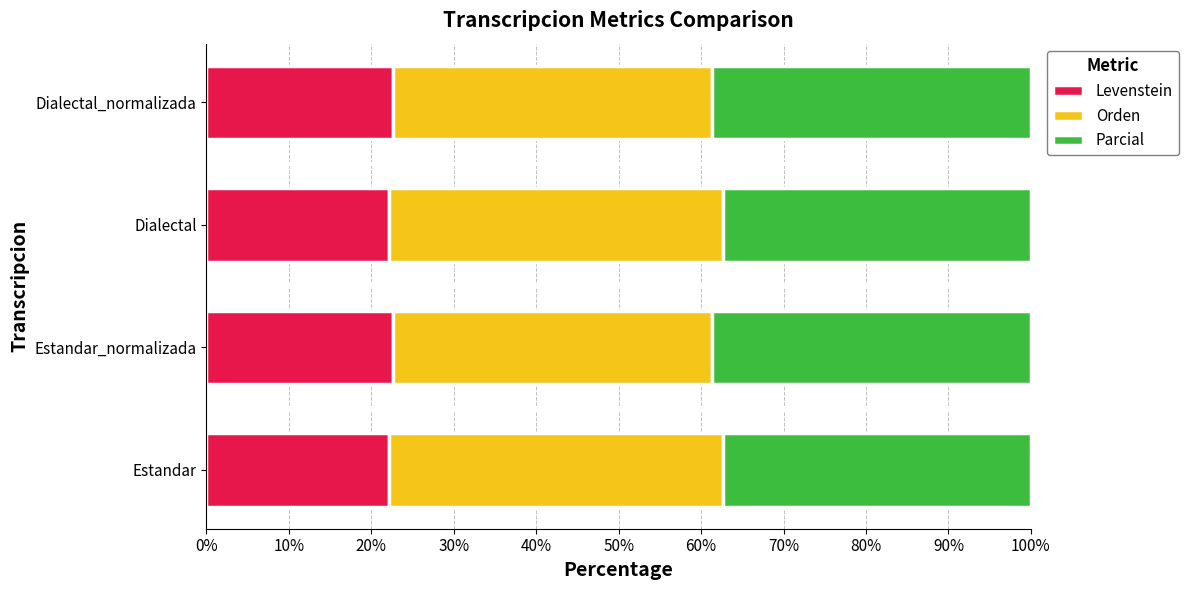

True or false: Levenstein has a value of 31.3 at Estandar.

False